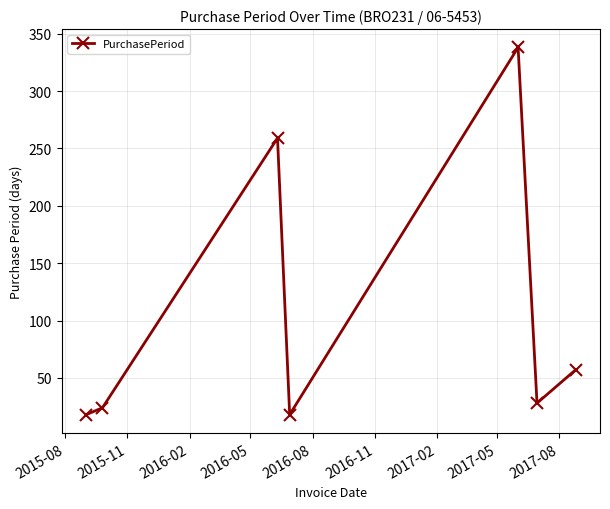

How many lines are shown in the chart?

1